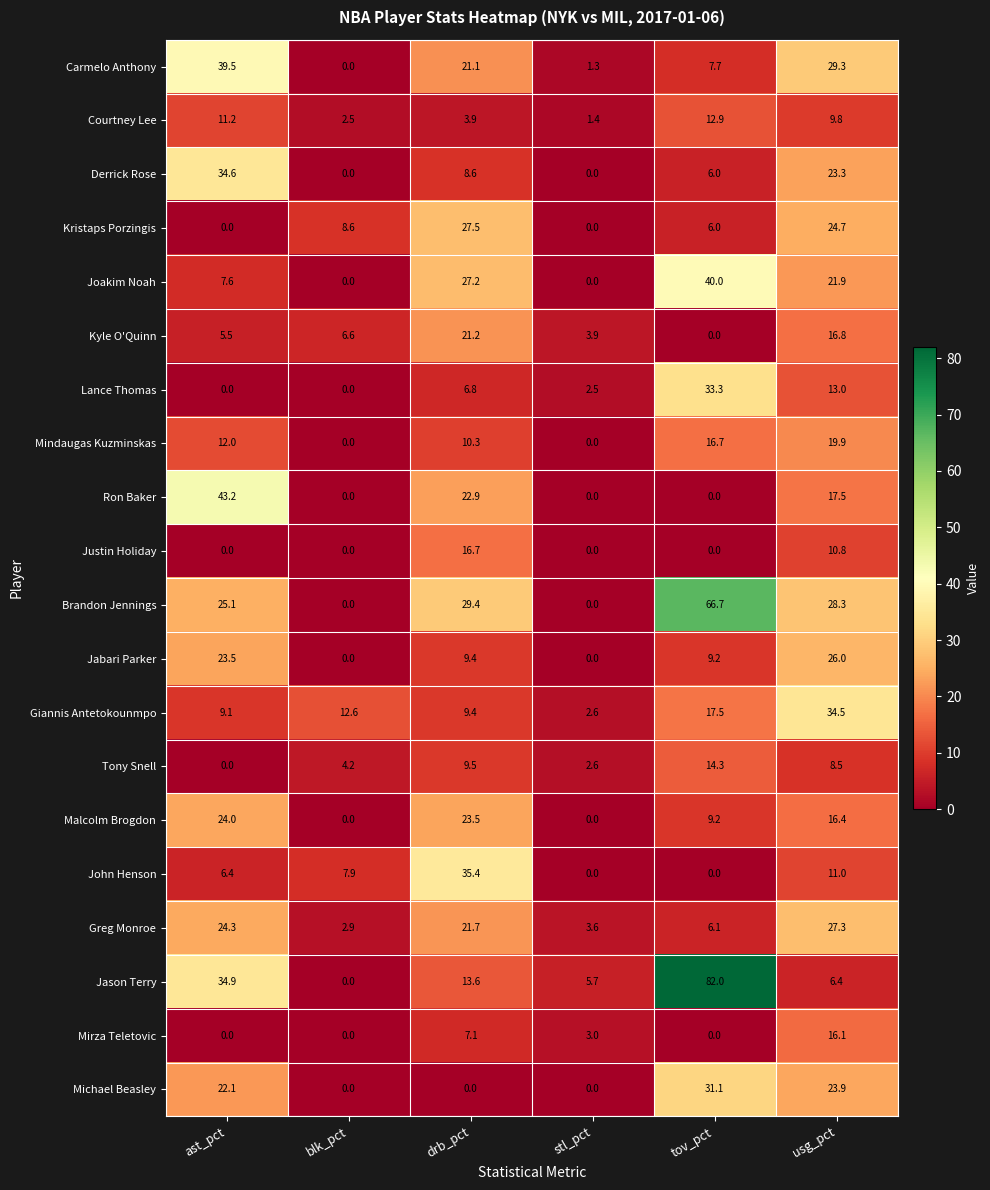

List the series in order of their peak value, highest first.

Jason Terry, Brandon Jennings, Ron Baker, Joakim Noah, Carmelo Anthony, John Henson, Derrick Rose, Giannis Antetokounmpo, Lance Thomas, Michael Beasley, Kristaps Porzingis, Greg Monroe, Jabari Parker, Malcolm Brogdon, Kyle O'Quinn, Mindaugas Kuzminskas, Justin Holiday, Mirza Teletovic, Tony Snell, Courtney Lee